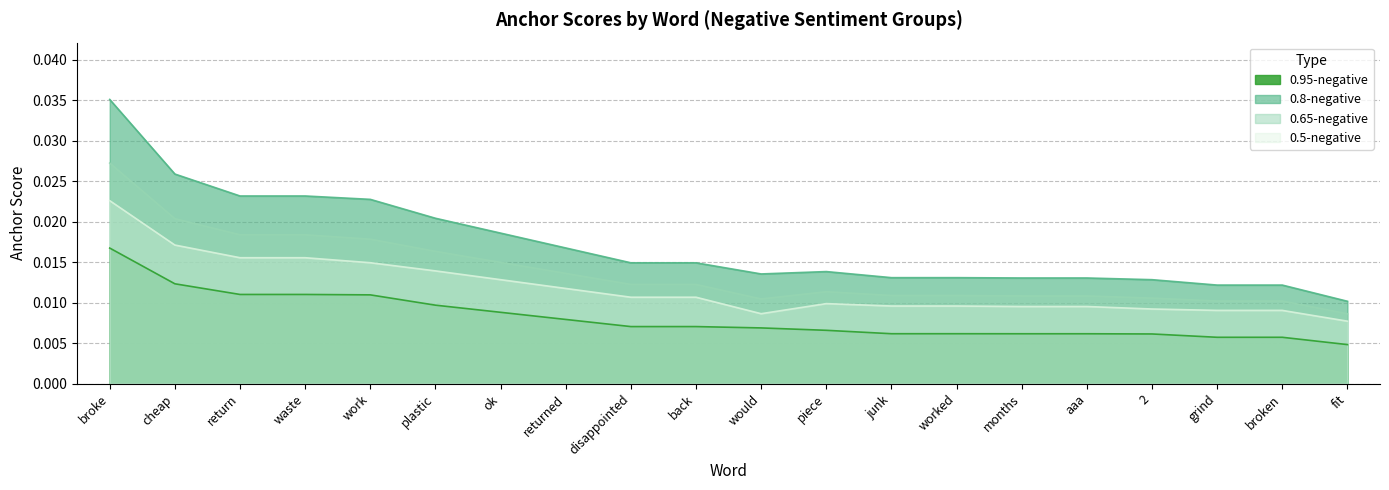

True or false: 0.5-negative and 0.95-negative intersect in this chart.

False